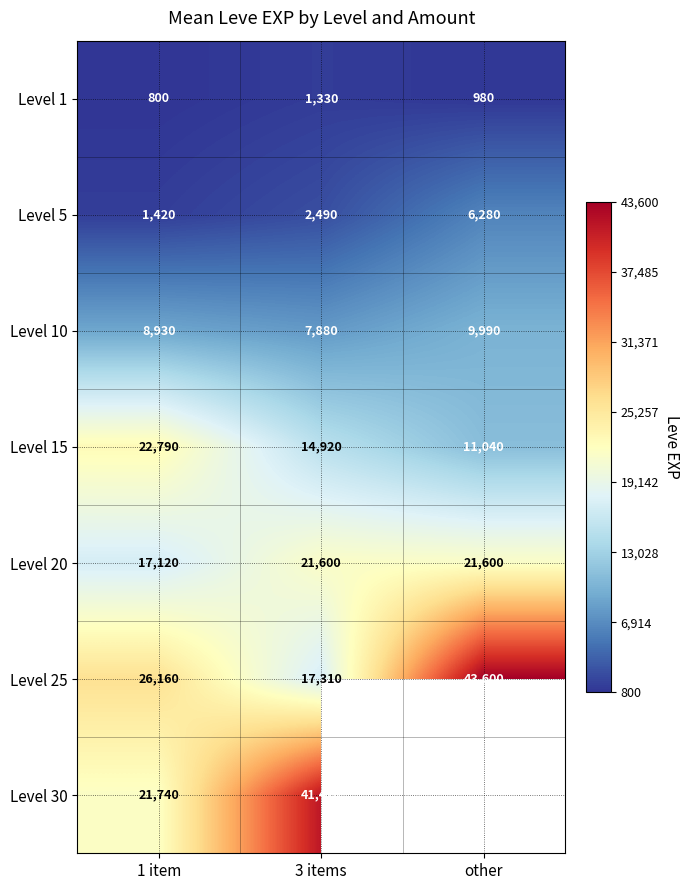

At which label does Level 5 reach its peak?

other